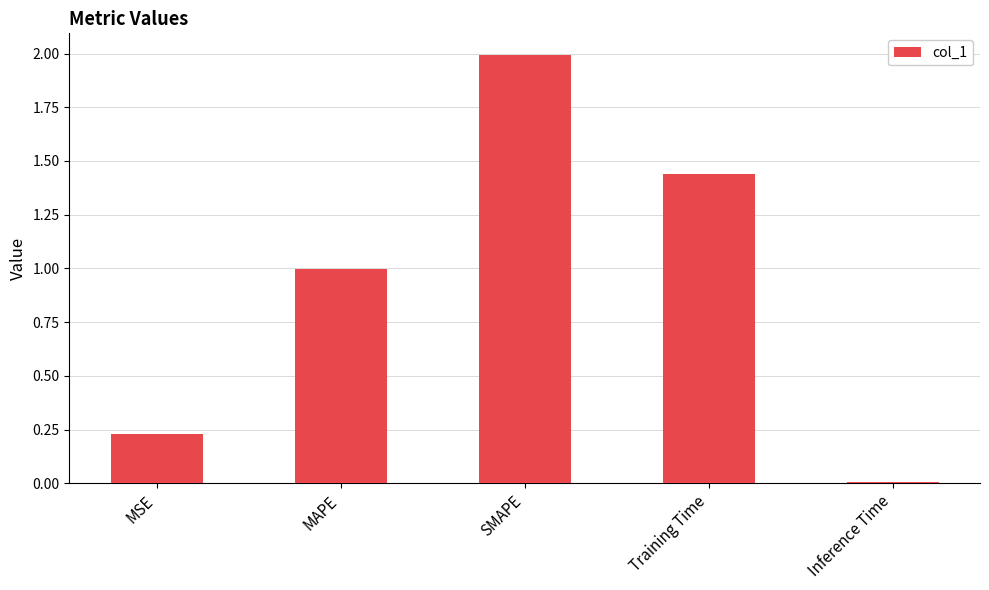

What position from the left is SMAPE?

3